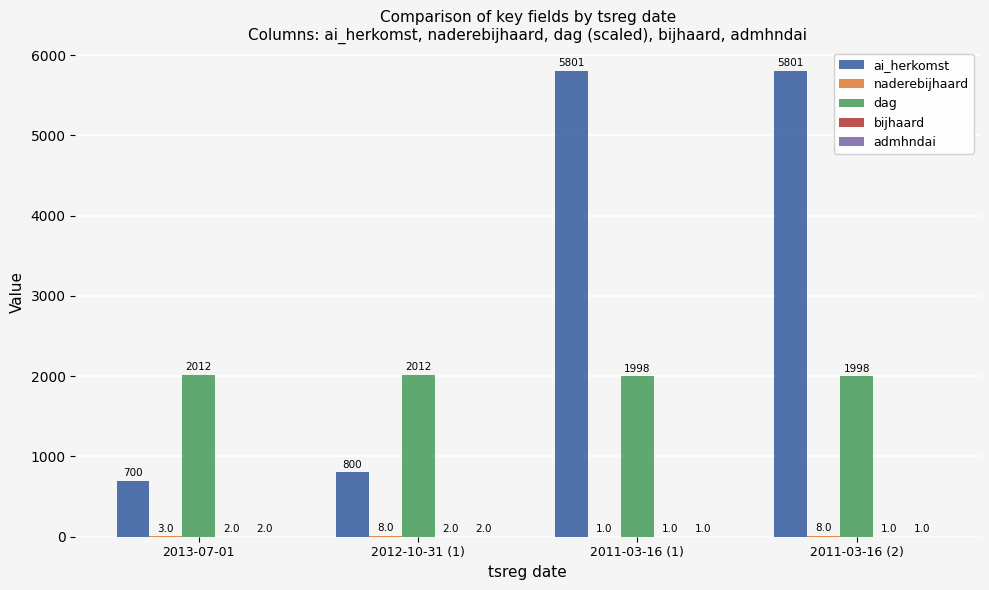

Which series has the largest total across all categories?

ai_herkomst